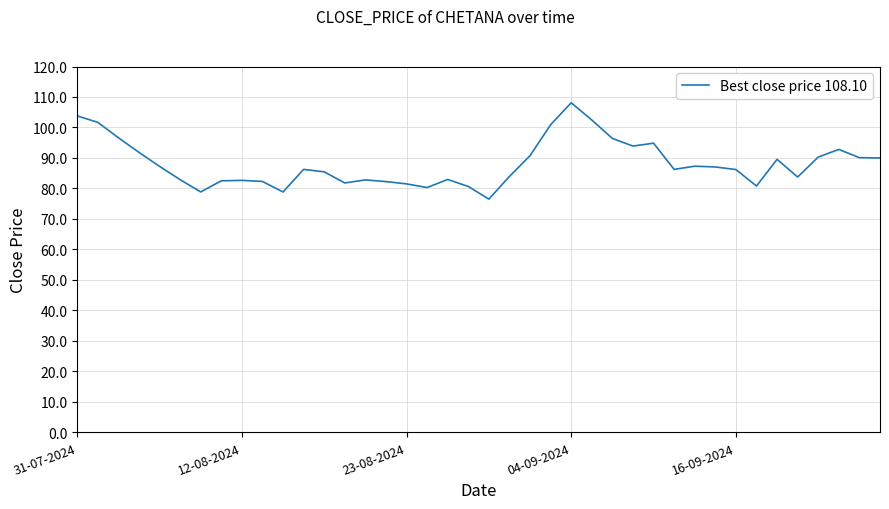

What is the smallest value displayed?

76.5